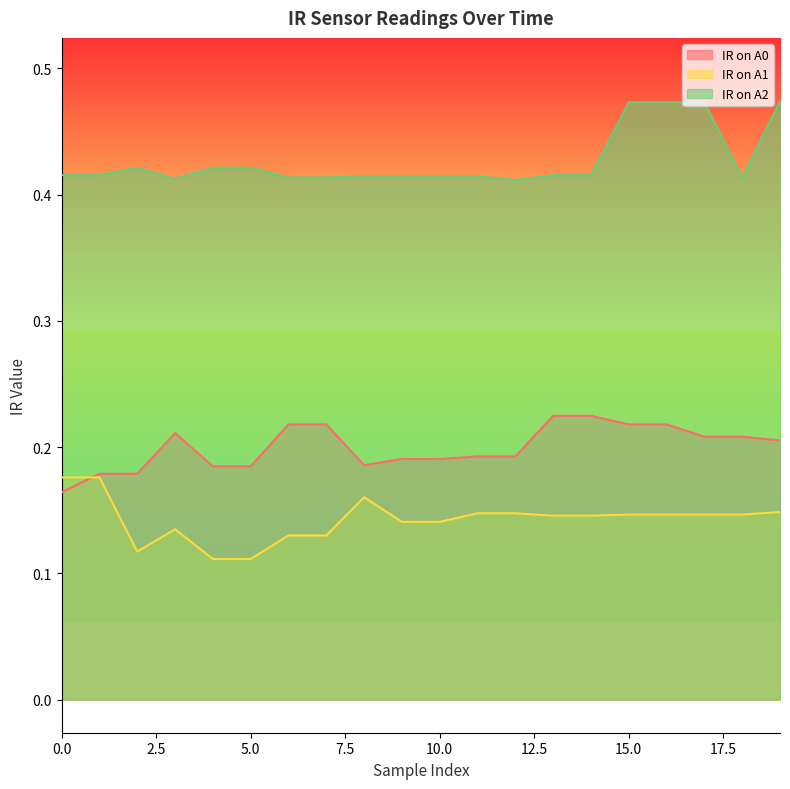

At how many categories does at least one series exceed 0?

20